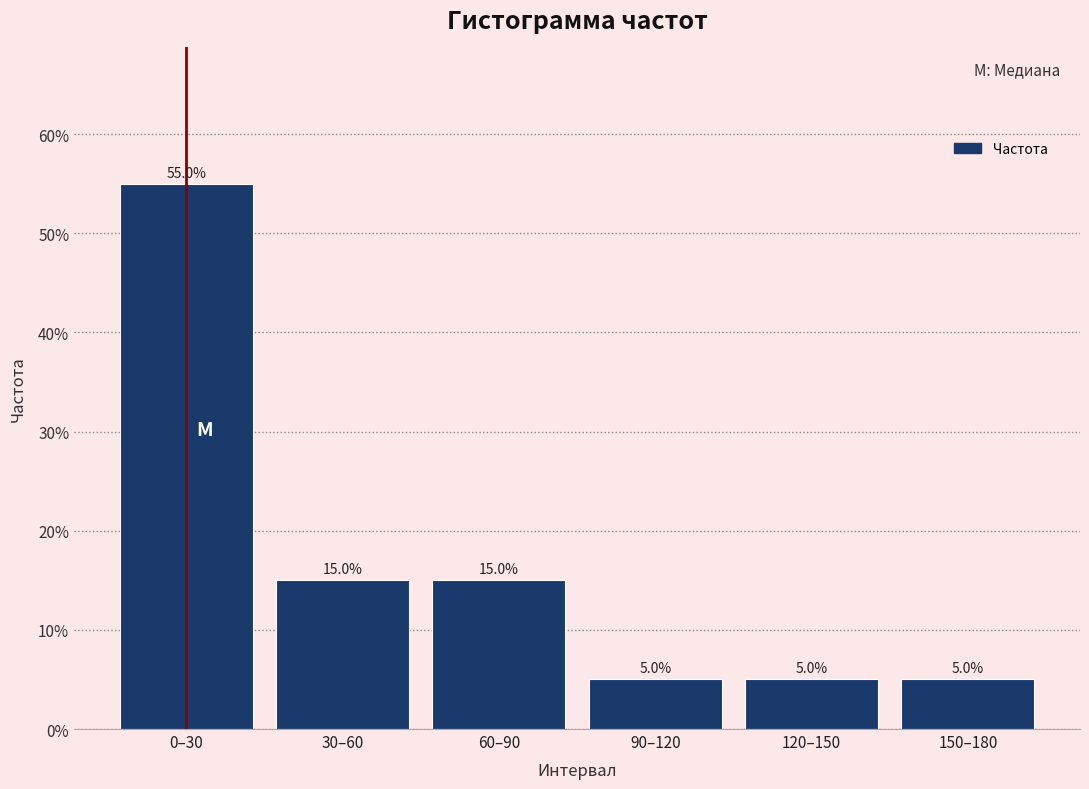

Does the chart contain any negative values?

No